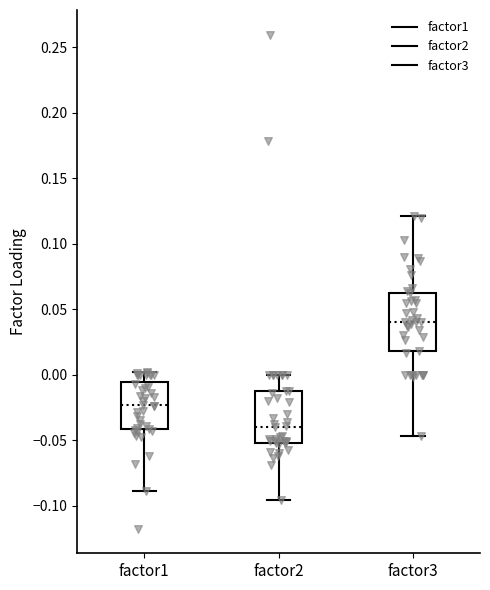

Where is the lower edge of the box for factor2 on the y-axis? The values are not printed on the chart, so give them approximately, as read against the axis.

-0.050